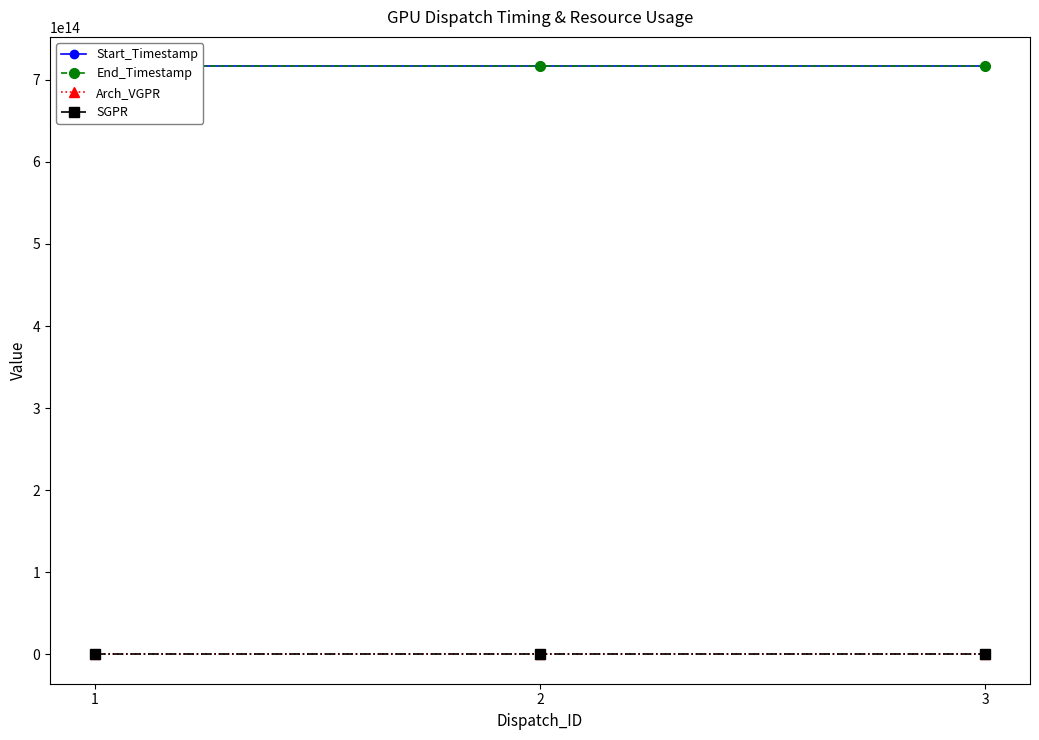

How many data points does each series have?

3